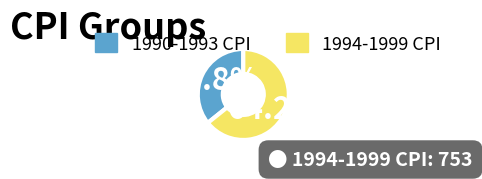

Is there any slice that represents more than half of the pie?

Yes